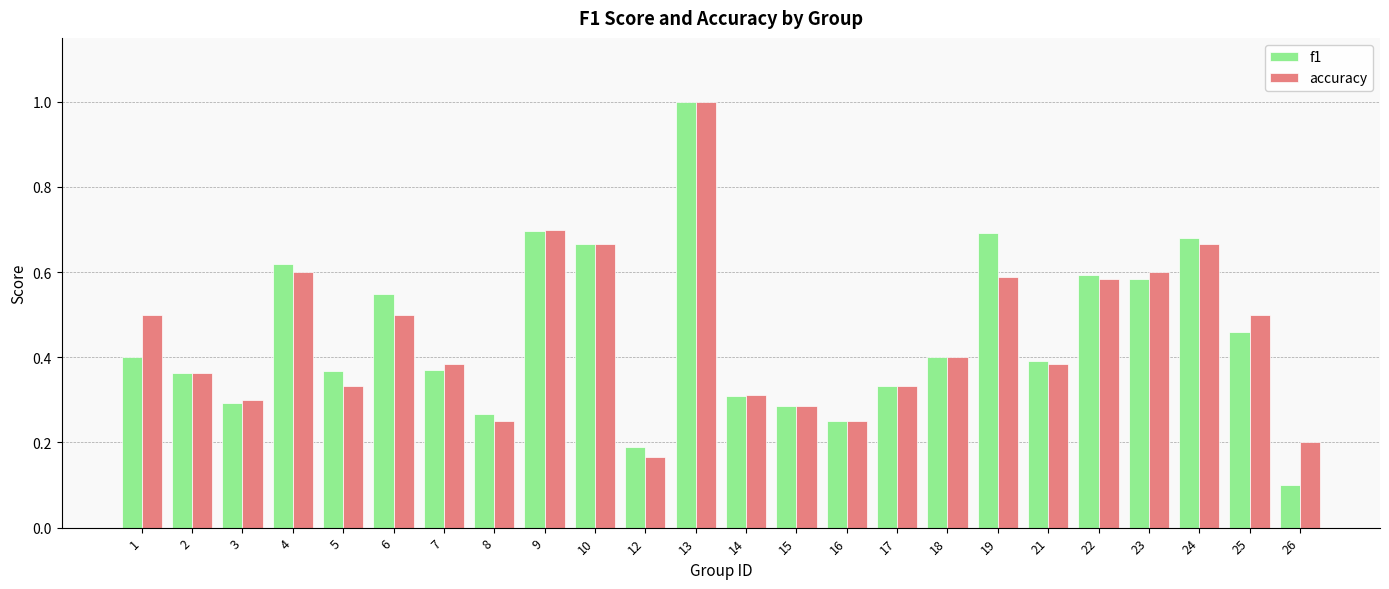

What is the difference between the maximum and minimum values in the f1 series?

0.9